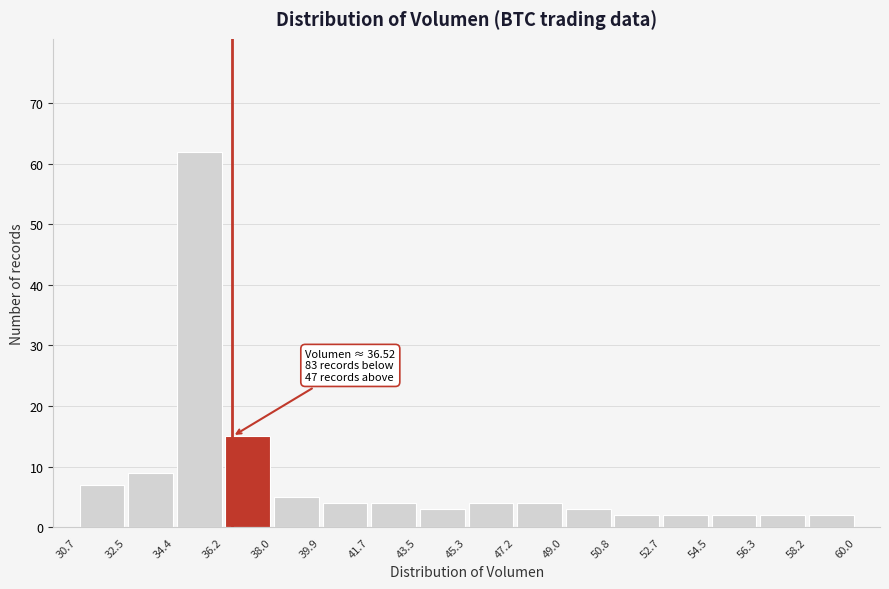

Over which range of the x-axis is the bar tallest?

34.4 to 36.2